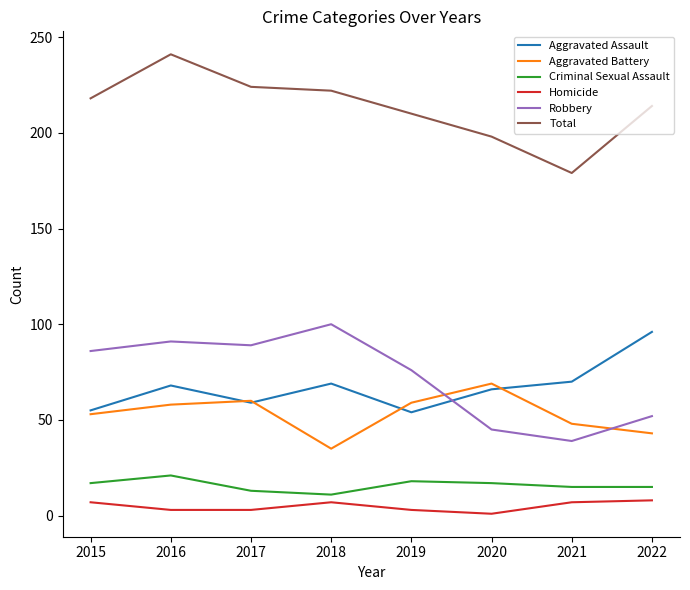

Between 2016 and 2021, which series saw the biggest shift?

Total